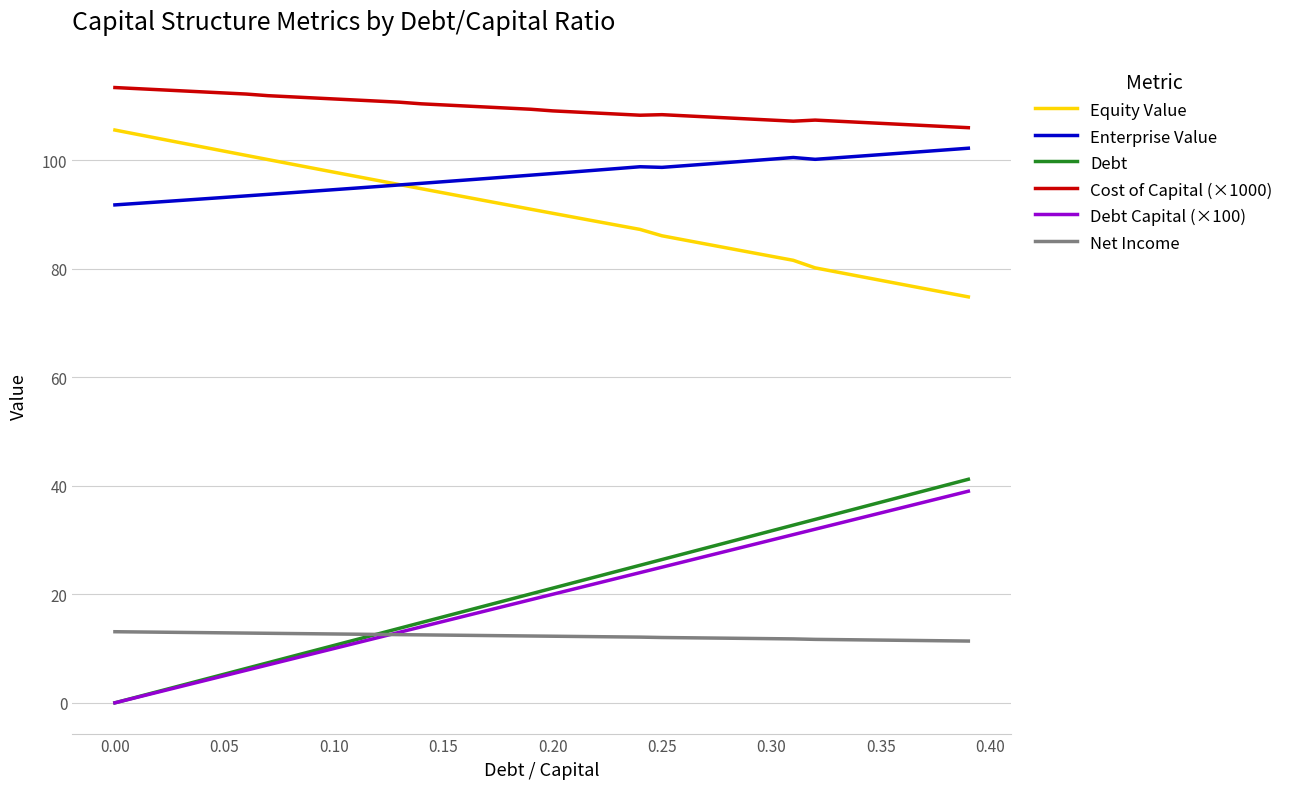

What are all the series names shown in the legend?

Equity Value, Enterprise Value, Debt, Cost of Capital (×1000), Debt Capital (×100), Net Income